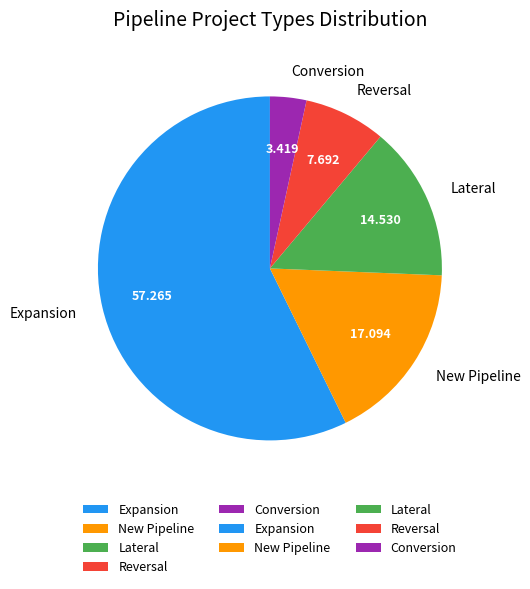

How many slices are in this pie chart?

5